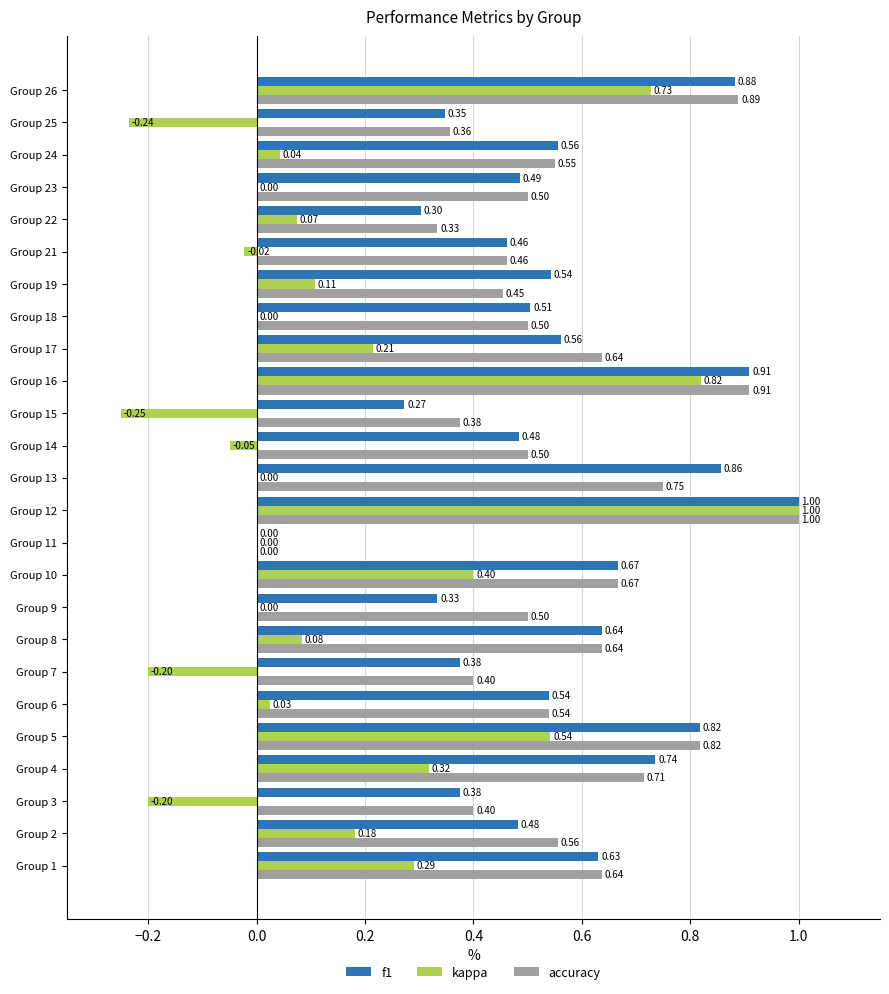

Which series has the largest total across all categories?

accuracy